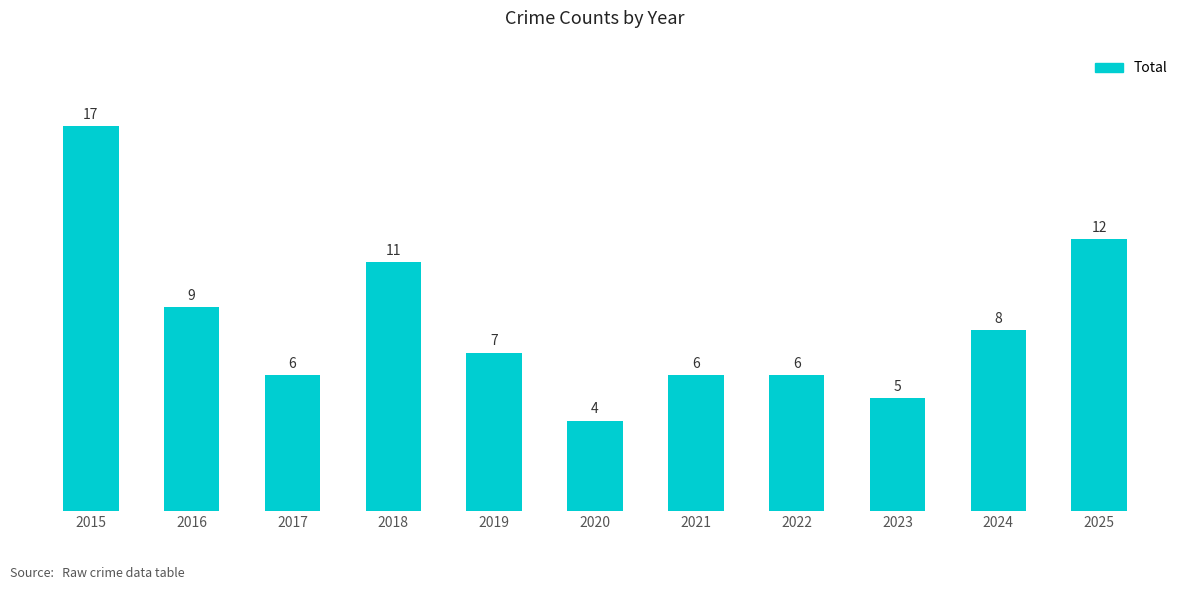

Count the number of categories in the chart.

11